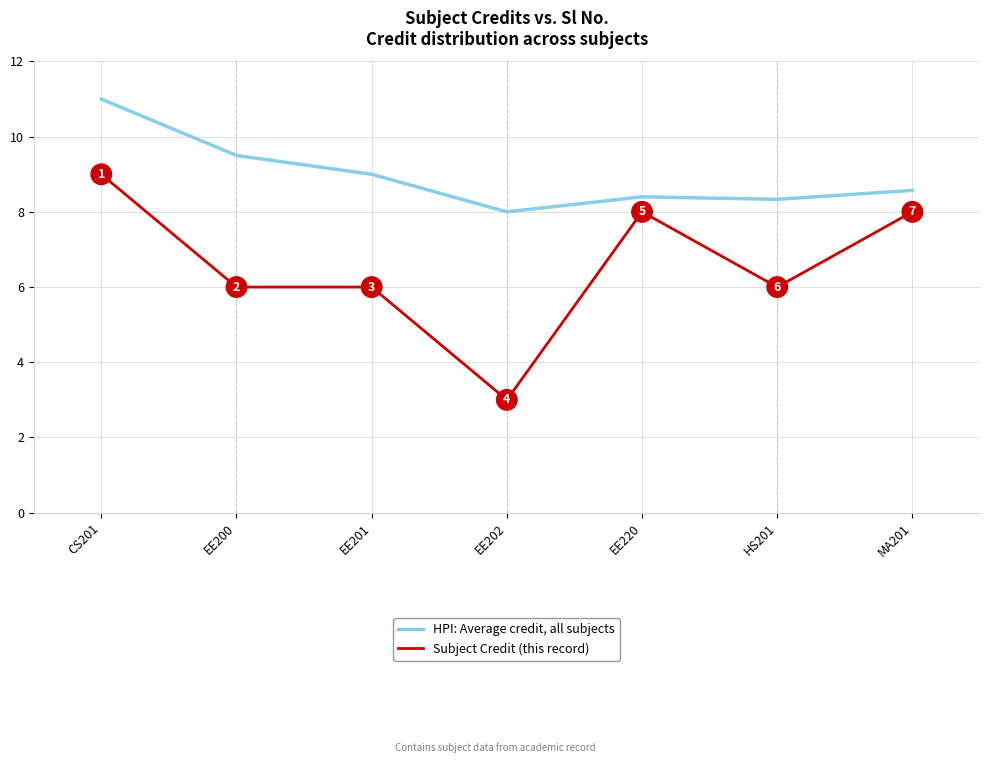

What position from the right is EE202?

4